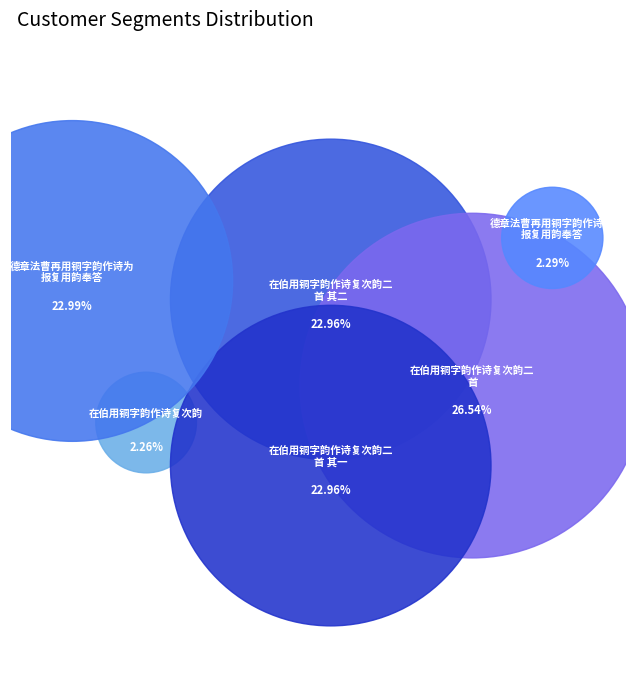

To the nearest percent, what is the combined percentage of 德章法曹再用铜字韵作诗为报复用韵奉答 and 德章法曹再用铜字韵作诗为报复用韵奉答?

25%